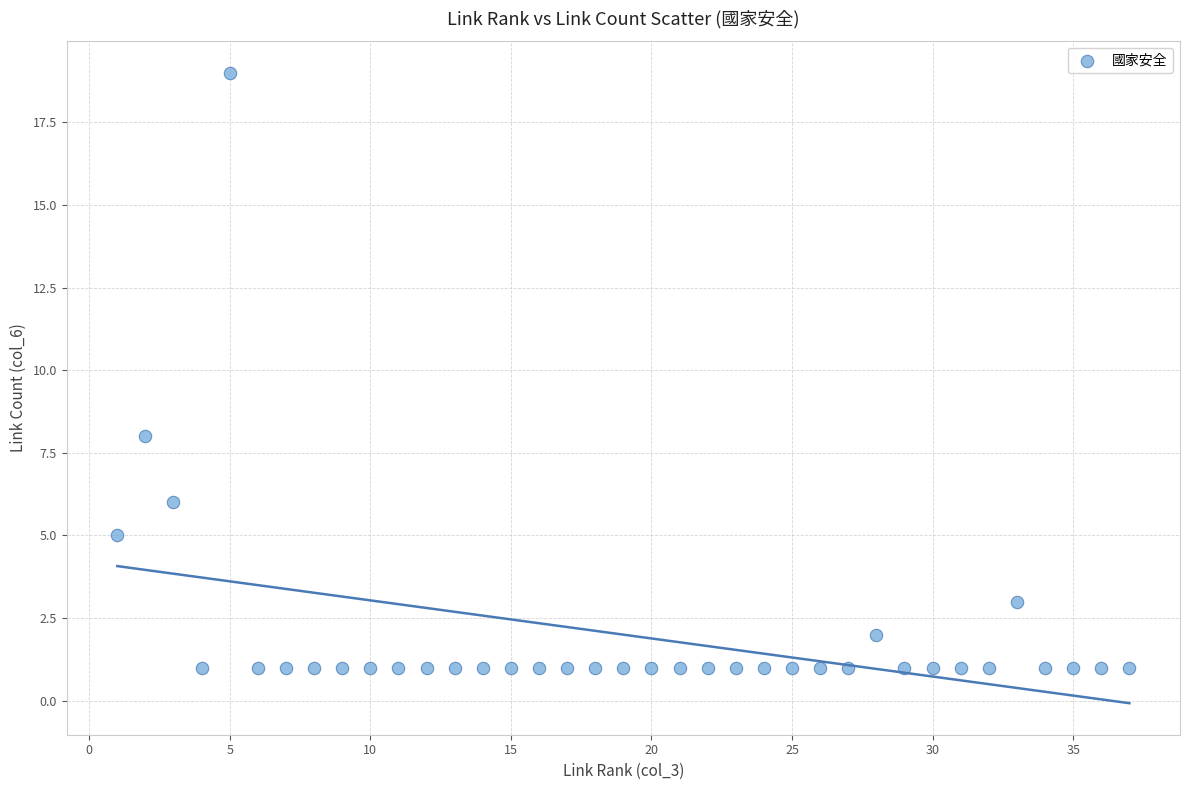

What is the range of X values (max minus min)?

36